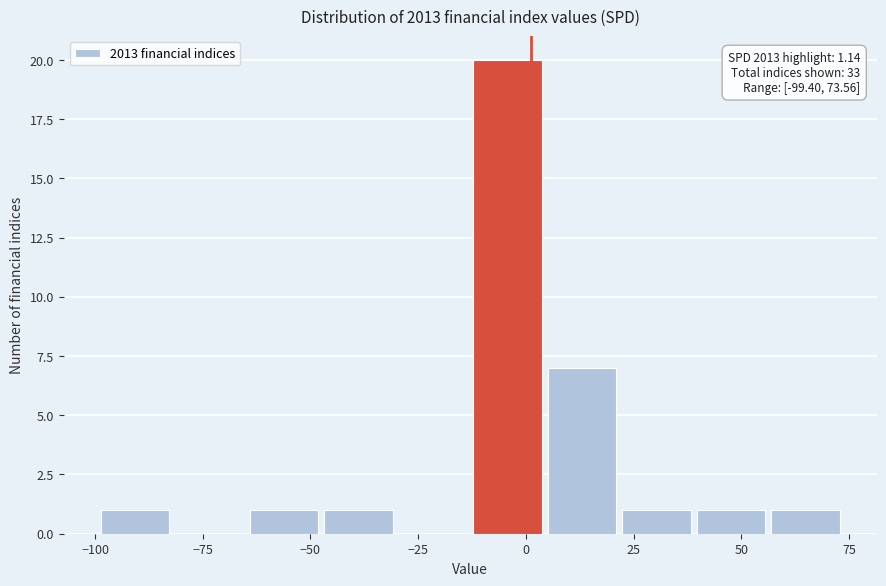

Around what value on the x-axis is the tallest bar? Give the approximate position of its centre, as read against the axis.

-5